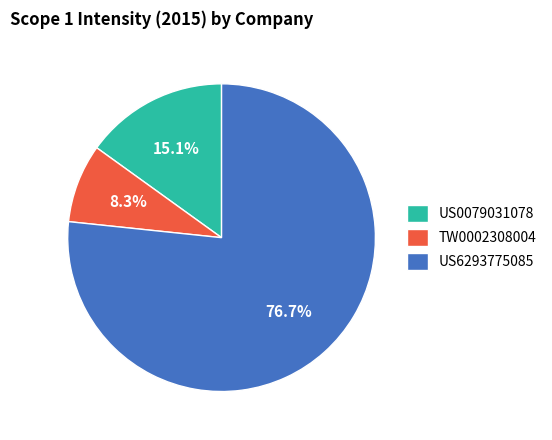

Which category accounts for the majority?

US6293775085